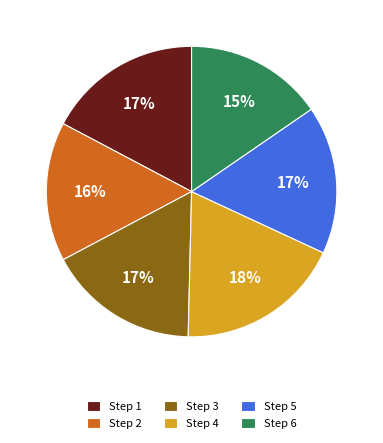

Which category has the biggest portion of the pie?

Step 4